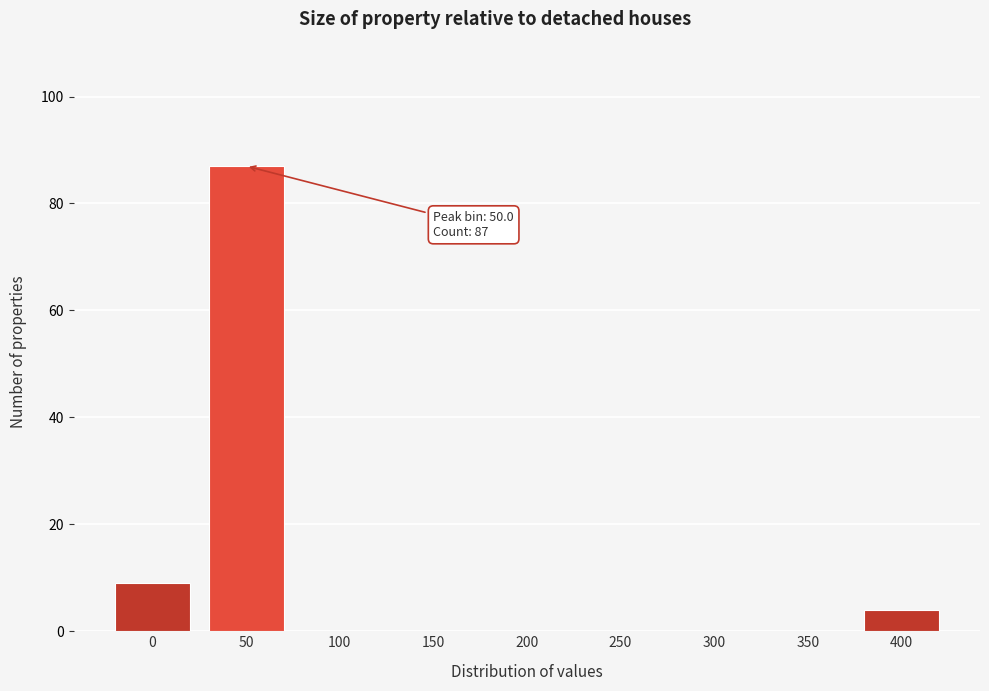

Reading left to right, what are all the values shown in this chart?

0=9	50=87	100=0	150=0	200=0	250=0	300=0	350=0	400=4